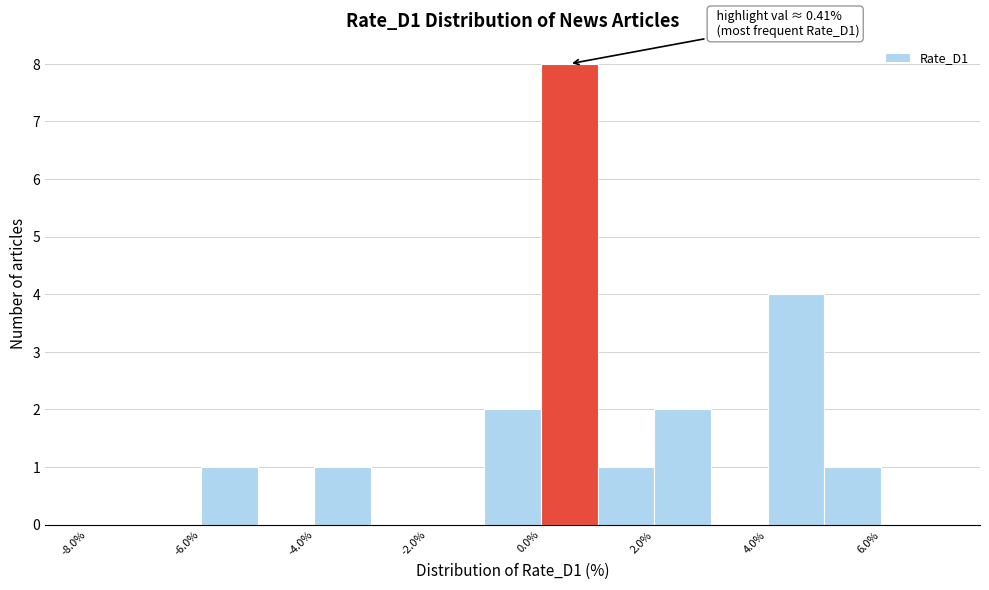

Which range on the x-axis has the tallest bar?

0 to 1